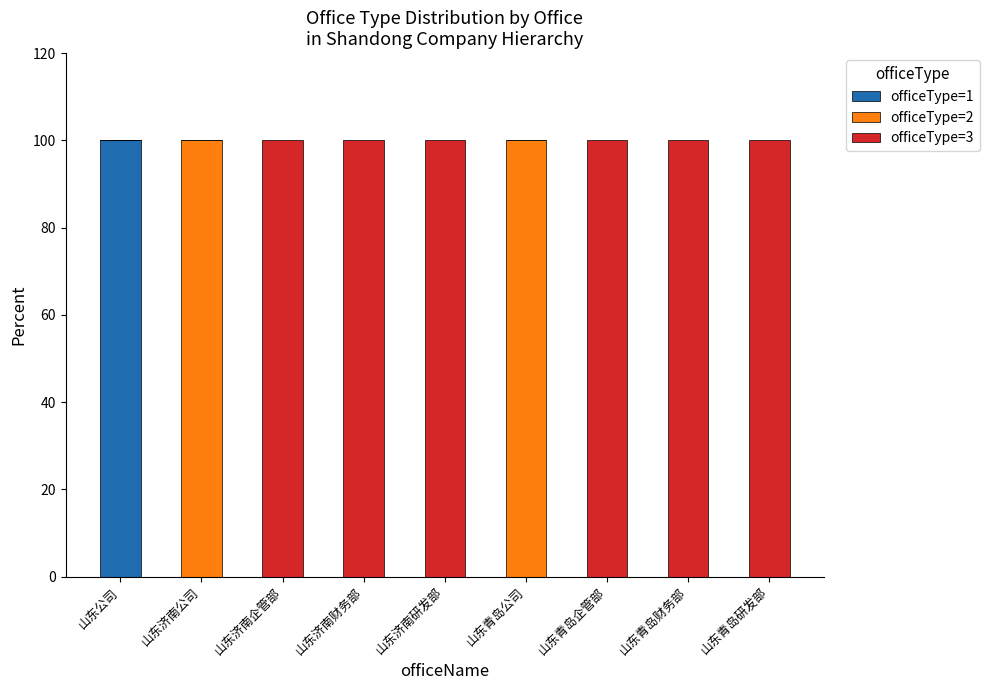

What is the total value across all series at 山东济南财务部?

100